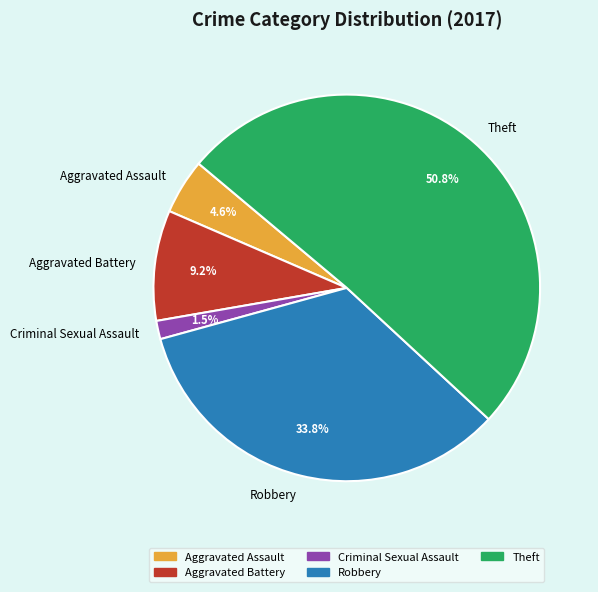

Combined, do Robbery and Theft account for over 50%?

Yes